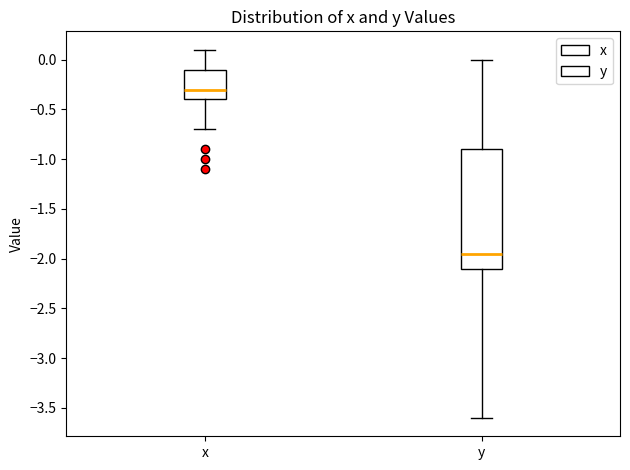

Reading left to right, read every box against the y-axis: the position of its median line, the range the box covers, and the ends of its whiskers. The values are not printed on the chart, so give them approximately, as read against the axis.

x: median -0.30, box -0.40 to -0.10, whiskers -0.70 to 0.10
y: median -1.95, box -2.10 to -0.90, whiskers -3.60 to 0.00